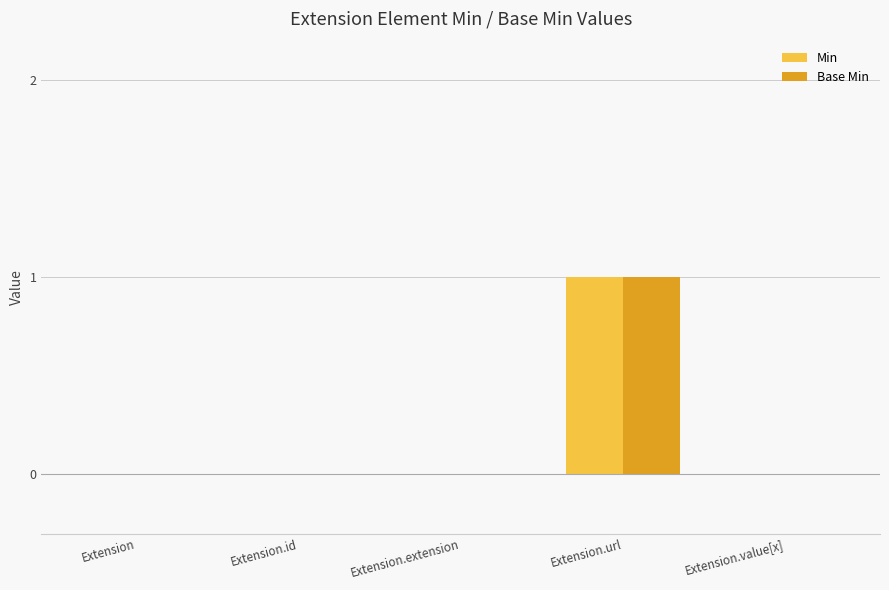

How many groups of bars are there?

5